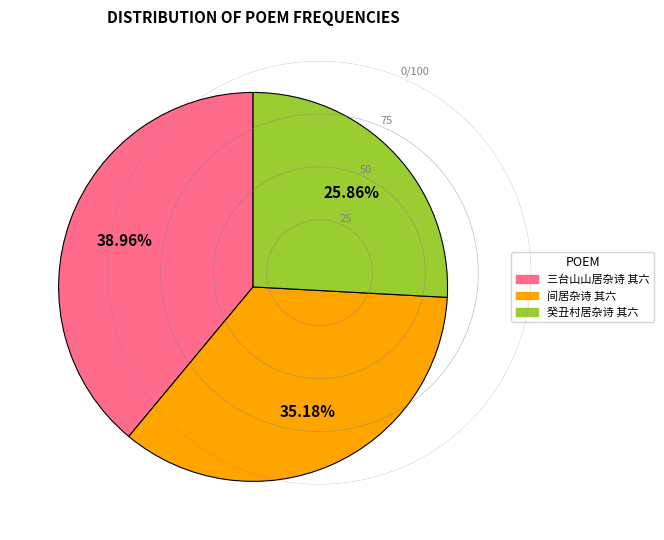

Approximately how many times larger is the value at 间居杂诗 其六 compared to 癸丑村居杂诗 其六?

1.4